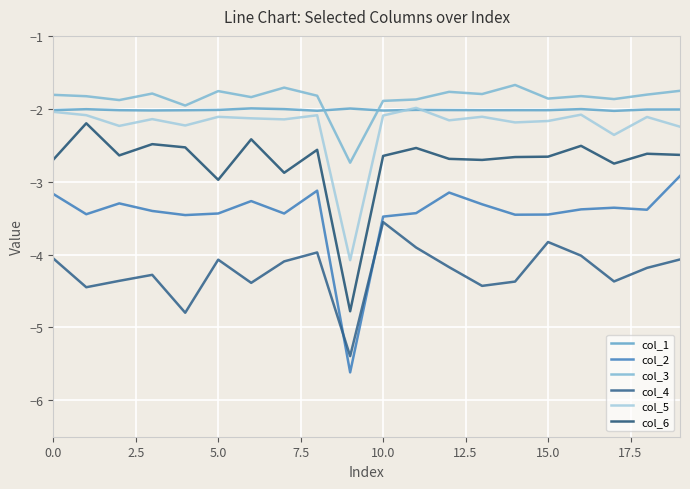

How many series are shown in this chart?

6